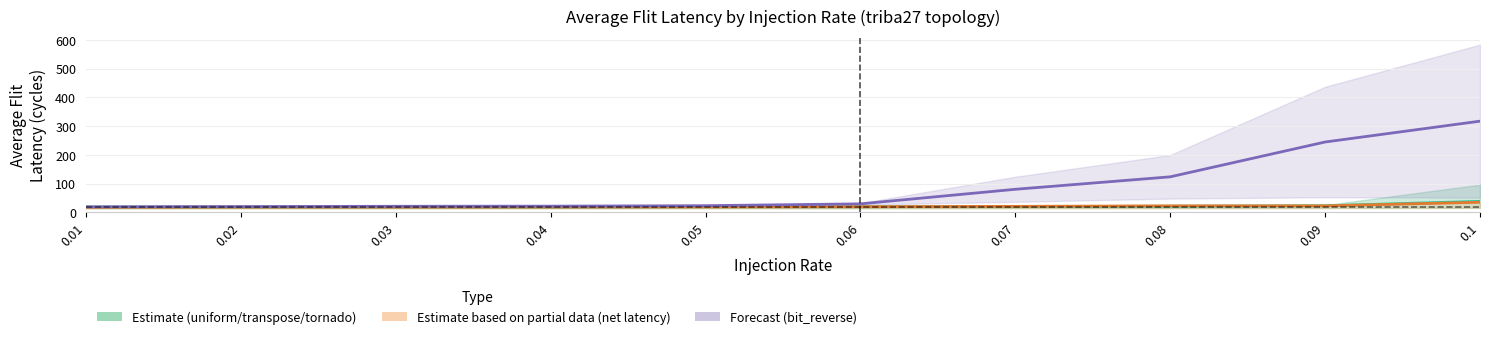

What is the minimum value for uniform / transpose / tornado (avg flit latency)?

18.2